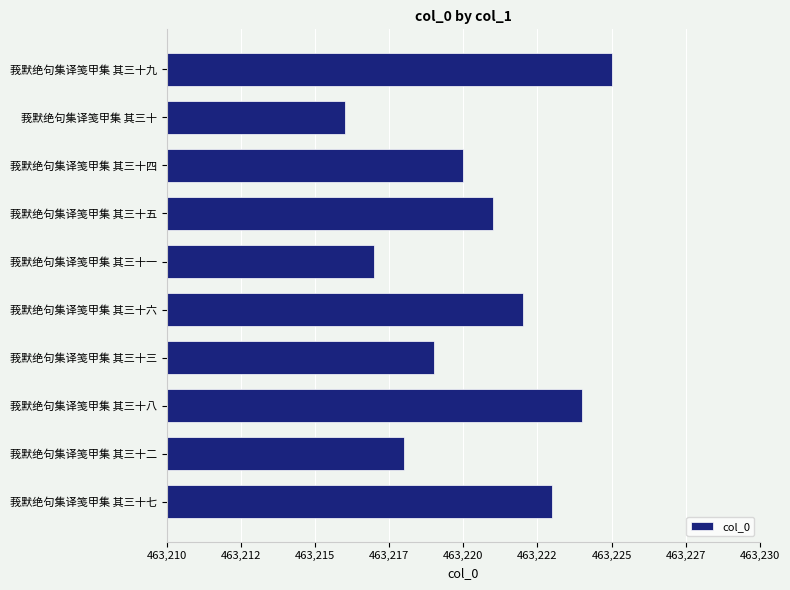

List the labels in order of value, largest first.

莪默绝句集译笺甲集 其三十九, 莪默绝句集译笺甲集 其三十八, 莪默绝句集译笺甲集 其三十七, 莪默绝句集译笺甲集 其三十六, 莪默绝句集译笺甲集 其三十五, 莪默绝句集译笺甲集 其三十四, 莪默绝句集译笺甲集 其三十三, 莪默绝句集译笺甲集 其三十二, 莪默绝句集译笺甲集 其三十一, 莪默绝句集译笺甲集 其三十